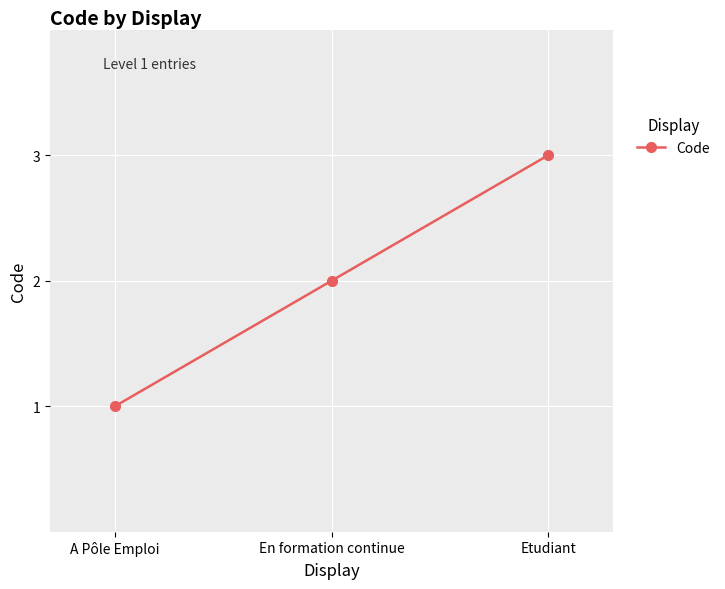

How many values are between 1 and 3?

3